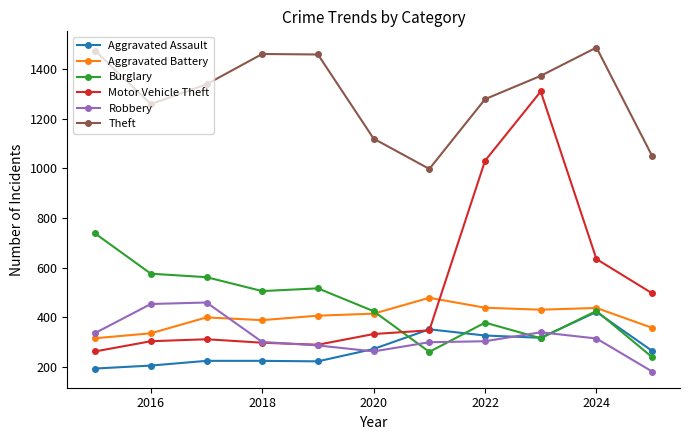

Which series has the widest spread of values?

Motor Vehicle Theft